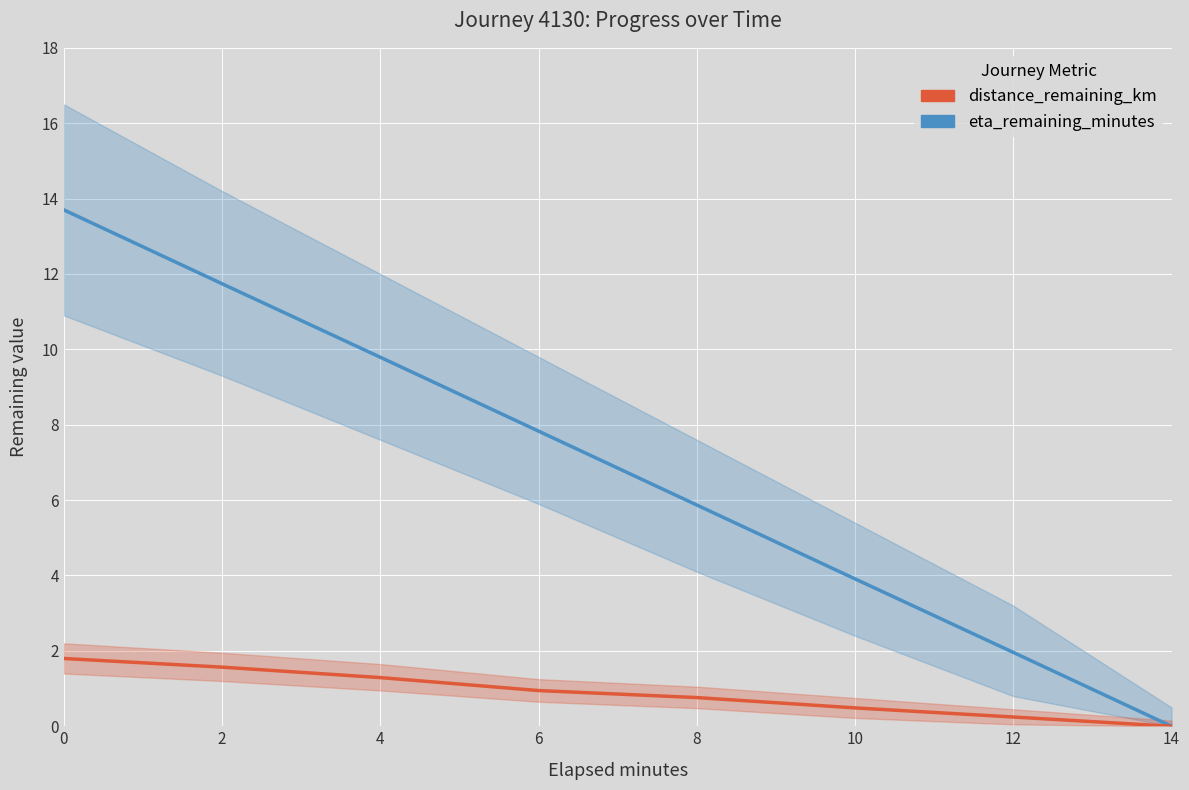

Rank the series at 0 from lowest to highest value.

distance_remaining_km, eta_remaining_minutes